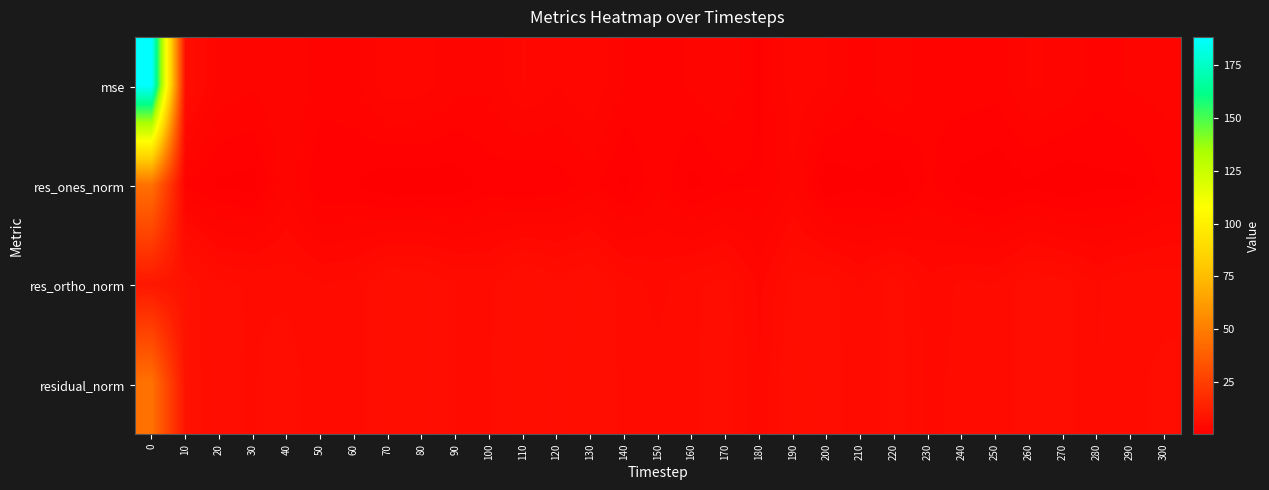

Reading left to right, list all the values displayed in this chart.

mse: 0=188.6	10=5.4	20=2.7	30=2.4	40=2.9	50=1.9	60=2.0	70=3.5	80=3.3	90=2.4	100=2.4	110=3.7	120=3.0	130=3.7	140=2.2	150=2.0	160=2.3	170=2.9	180=1.3	190=3.5	200=3.0	210=1.8	220=2.9	230=1.7	240=1.9	250=1.8	260=3.1	270=2.8	280=1.8	290=2.3	300=2.5
res_ones_norm: 0=44.6	10=1.5	20=0.6	30=0.4	40=2.7	50=0.8	60=0.8	70=0.1	80=0.2	90=0.3	100=1.1	110=0.8	120=1.1	130=1.8	140=0.5	150=2.1	160=0.5	170=1.3	180=1.4	190=2.9	200=0.1	210=0.6	220=0.0	230=1.6	240=0.5	250=0.1	260=0.6	270=0.1	280=0.6	290=0.6	300=1.6
res_ortho_norm: 0=9.3	10=7.5	20=5.4	30=5.1	40=5.0	50=4.5	60=4.6	70=6.2	80=6.1	90=5.2	100=5.0	110=6.4	120=5.6	130=6.1	140=4.8	150=4.2	160=5.0	170=5.5	180=3.5	190=5.5	200=5.7	210=4.4	220=5.7	230=4.0	240=4.6	250=4.5	260=5.8	270=5.5	280=4.4	290=5.0	300=5.0
residual_norm: 0=45.5	10=7.7	20=5.4	30=5.1	40=5.7	50=4.5	60=4.7	70=6.2	80=6.1	90=5.2	100=5.1	110=6.4	120=5.7	130=6.4	140=4.9	150=4.7	160=5.1	170=5.6	180=3.8	190=6.2	200=5.7	210=4.5	220=5.7	230=4.3	240=4.6	250=4.5	260=5.8	270=5.5	280=4.4	290=5.1	300=5.3